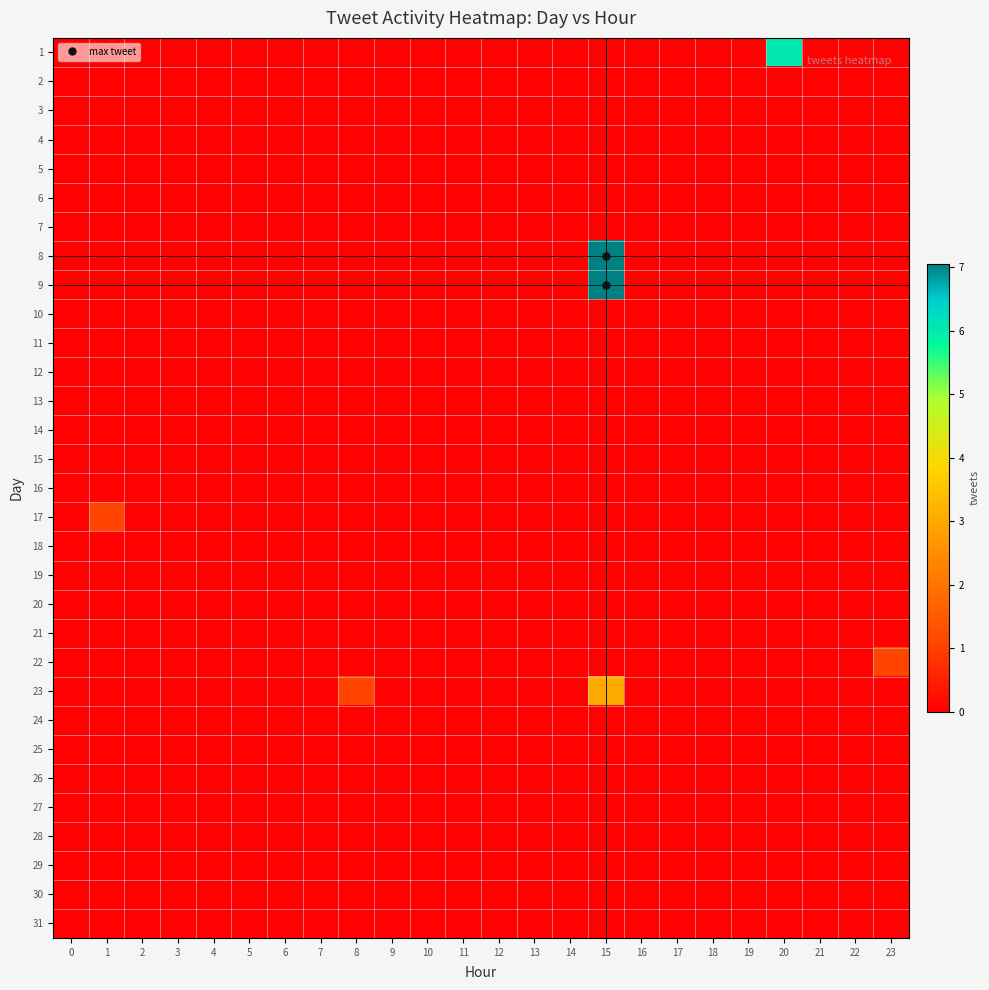

Reading left to right, transcribe all the data shown in this chart.

1: 0=0.1	1=0.1	2=0.1	3=0.1	4=0.1	5=0.1	6=0.1	7=0.1	8=0.1	9=0.1	10=0.1	11=0.1	12=0.1	13=0.1	14=0.1	15=0.1	16=0.1	17=0.1	18=0.1	19=0.1	20=6.0	21=0.1	22=0.1	23=0.1
2: 0=0.1	1=0.1	2=0.1	3=0.1	4=0.1	5=0.1	6=0.1	7=0.1	8=0.1	9=0.1	10=0.1	11=0.1	12=0.1	13=0.1	14=0.1	15=0.1	16=0.1	17=0.1	18=0.1	19=0.1	20=0.1	21=0.1	22=0.1	23=0.1
3: 0=0.1	1=0.1	2=0.1	3=0.1	4=0.1	5=0.1	6=0.1	7=0.1	8=0.1	9=0.1	10=0.1	11=0.1	12=0.1	13=0.1	14=0.1	15=0.1	16=0.1	17=0.1	18=0.1	19=0.1	20=0.1	21=0.1	22=0.1	23=0.1
4: 0=0.1	1=0.1	2=0.1	3=0.1	4=0.1	5=0.1	6=0.1	7=0.1	8=0.1	9=0.1	10=0.1	11=0.1	12=0.1	13=0.1	14=0.1	15=0.1	16=0.1	17=0.1	18=0.1	19=0.1	20=0.1	21=0.1	22=0.1	23=0.1
5: 0=0.1	1=0.1	2=0.1	3=0.1	4=0.1	5=0.1	6=0.1	7=0.1	8=0.1	9=0.1	10=0.1	11=0.1	12=0.1	13=0.1	14=0.1	15=0.1	16=0.1	17=0.1	18=0.1	19=0.1	20=0.1	21=0.1	22=0.1	23=0.1
6: 0=0.1	1=0.1	2=0.1	3=0.1	4=0.1	5=0.1	6=0.1	7=0.1	8=0.1	9=0.1	10=0.1	11=0.1	12=0.1	13=0.1	14=0.1	15=0.1	16=0.1	17=0.1	18=0.1	19=0.1	20=0.1	21=0.1	22=0.1	23=0.1
7: 0=0.1	1=0.1	2=0.1	3=0.1	4=0.1	5=0.1	6=0.1	7=0.1	8=0.1	9=0.1	10=0.1	11=0.1	12=0.1	13=0.1	14=0.1	15=0.1	16=0.1	17=0.1	18=0.1	19=0.1	20=0.1	21=0.1	22=0.1	23=0.1
8: 0=0.1	1=0.1	2=0.1	3=0.1	4=0.1	5=0.1	6=0.1	7=0.1	8=0.1	9=0.1	10=0.1	11=0.1	12=0.1	13=0.1	14=0.1	15=7.0	16=0.1	17=0.1	18=0.1	19=0.1	20=0.1	21=0.1	22=0.1	23=0.1
9: 0=0.1	1=0.1	2=0.1	3=0.1	4=0.1	5=0.1	6=0.1	7=0.1	8=0.1	9=0.1	10=0.1	11=0.1	12=0.1	13=0.1	14=0.1	15=7.0	16=0.1	17=0.1	18=0.1	19=0.1	20=0.1	21=0.1	22=0.1	23=0.1
10: 0=0.1	1=0.1	2=0.1	3=0.1	4=0.1	5=0.1	6=0.1	7=0.1	8=0.1	9=0.1	10=0.1	11=0.1	12=0.1	13=0.1	14=0.1	15=0.1	16=0.1	17=0.1	18=0.1	19=0.1	20=0.1	21=0.1	22=0.1	23=0.1
11: 0=0.1	1=0.1	2=0.1	3=0.1	4=0.1	5=0.1	6=0.1	7=0.1	8=0.1	9=0.1	10=0.1	11=0.1	12=0.1	13=0.1	14=0.1	15=0.1	16=0.1	17=0.1	18=0.1	19=0.1	20=0.1	21=0.1	22=0.1	23=0.1
12: 0=0.1	1=0.1	2=0.1	3=0.1	4=0.1	5=0.1	6=0.1	7=0.1	8=0.1	9=0.1	10=0.1	11=0.1	12=0.1	13=0.1	14=0.1	15=0.1	16=0.1	17=0.1	18=0.1	19=0.1	20=0.1	21=0.1	22=0.1	23=0.1
13: 0=0.1	1=0.1	2=0.1	3=0.1	4=0.1	5=0.1	6=0.1	7=0.1	8=0.1	9=0.1	10=0.1	11=0.1	12=0.1	13=0.1	14=0.1	15=0.1	16=0.1	17=0.1	18=0.1	19=0.1	20=0.1	21=0.1	22=0.1	23=0.1
14: 0=0.1	1=0.1	2=0.1	3=0.1	4=0.1	5=0.1	6=0.1	7=0.1	8=0.1	9=0.1	10=0.1	11=0.1	12=0.1	13=0.1	14=0.1	15=0.1	16=0.1	17=0.1	18=0.1	19=0.1	20=0.1	21=0.1	22=0.1	23=0.1
15: 0=0.1	1=0.1	2=0.1	3=0.1	4=0.1	5=0.1	6=0.1	7=0.1	8=0.1	9=0.1	10=0.1	11=0.1	12=0.1	13=0.1	14=0.1	15=0.1	16=0.1	17=0.1	18=0.1	19=0.1	20=0.1	21=0.1	22=0.1	23=0.1
16: 0=0.1	1=0.1	2=0.1	3=0.1	4=0.1	5=0.1	6=0.1	7=0.1	8=0.1	9=0.1	10=0.1	11=0.1	12=0.1	13=0.1	14=0.1	15=0.1	16=0.1	17=0.1	18=0.1	19=0.1	20=0.1	21=0.1	22=0.1	23=0.1
17: 0=0.1	1=1.1	2=0.1	3=0.1	4=0.1	5=0.1	6=0.1	7=0.1	8=0.1	9=0.1	10=0.1	11=0.1	12=0.1	13=0.1	14=0.1	15=0.1	16=0.1	17=0.1	18=0.1	19=0.1	20=0.1	21=0.1	22=0.1	23=0.1
18: 0=0.1	1=0.1	2=0.1	3=0.1	4=0.1	5=0.1	6=0.1	7=0.1	8=0.1	9=0.1	10=0.1	11=0.1	12=0.1	13=0.1	14=0.1	15=0.1	16=0.1	17=0.1	18=0.1	19=0.1	20=0.1	21=0.1	22=0.1	23=0.1
19: 0=0.1	1=0.1	2=0.1	3=0.1	4=0.1	5=0.1	6=0.1	7=0.1	8=0.1	9=0.1	10=0.1	11=0.1	12=0.1	13=0.1	14=0.1	15=0.1	16=0.1	17=0.1	18=0.1	19=0.1	20=0.1	21=0.1	22=0.1	23=0.1
20: 0=0.1	1=0.1	2=0.1	3=0.1	4=0.1	5=0.1	6=0.1	7=0.1	8=0.1	9=0.1	10=0.1	11=0.1	12=0.1	13=0.1	14=0.1	15=0.1	16=0.1	17=0.1	18=0.1	19=0.1	20=0.1	21=0.1	22=0.1	23=0.1
21: 0=0.1	1=0.1	2=0.1	3=0.1	4=0.1	5=0.1	6=0.1	7=0.1	8=0.1	9=0.1	10=0.1	11=0.1	12=0.1	13=0.1	14=0.1	15=0.1	16=0.1	17=0.1	18=0.1	19=0.1	20=0.1	21=0.1	22=0.1	23=0.1
22: 0=0.1	1=0.1	2=0.1	3=0.1	4=0.1	5=0.1	6=0.1	7=0.1	8=0.1	9=0.1	10=0.1	11=0.1	12=0.1	13=0.1	14=0.1	15=0.1	16=0.1	17=0.1	18=0.1	19=0.1	20=0.1	21=0.1	22=0.1	23=1.1
23: 0=0.1	1=0.1	2=0.1	3=0.1	4=0.1	5=0.1	6=0.1	7=0.1	8=1.1	9=0.1	10=0.1	11=0.1	12=0.1	13=0.1	14=0.1	15=3.0	16=0.1	17=0.1	18=0.1	19=0.1	20=0.1	21=0.1	22=0.1	23=0.1
24: 0=0.1	1=0.1	2=0.1	3=0.1	4=0.1	5=0.1	6=0.1	7=0.1	8=0.1	9=0.1	10=0.1	11=0.1	12=0.1	13=0.1	14=0.1	15=0.1	16=0.1	17=0.1	18=0.1	19=0.1	20=0.1	21=0.1	22=0.1	23=0.1
25: 0=0.1	1=0.1	2=0.1	3=0.1	4=0.1	5=0.1	6=0.1	7=0.1	8=0.1	9=0.1	10=0.1	11=0.1	12=0.1	13=0.1	14=0.1	15=0.1	16=0.1	17=0.1	18=0.1	19=0.1	20=0.1	21=0.1	22=0.1	23=0.1
26: 0=0.1	1=0.1	2=0.1	3=0.1	4=0.1	5=0.1	6=0.1	7=0.1	8=0.1	9=0.1	10=0.1	11=0.1	12=0.1	13=0.1	14=0.1	15=0.1	16=0.1	17=0.1	18=0.1	19=0.1	20=0.1	21=0.1	22=0.1	23=0.1
27: 0=0.1	1=0.1	2=0.1	3=0.1	4=0.1	5=0.1	6=0.1	7=0.1	8=0.1	9=0.1	10=0.1	11=0.1	12=0.1	13=0.1	14=0.1	15=0.1	16=0.1	17=0.1	18=0.1	19=0.1	20=0.1	21=0.1	22=0.1	23=0.1
28: 0=0.1	1=0.1	2=0.1	3=0.1	4=0.1	5=0.1	6=0.1	7=0.1	8=0.1	9=0.1	10=0.1	11=0.1	12=0.1	13=0.1	14=0.1	15=0.1	16=0.1	17=0.1	18=0.1	19=0.1	20=0.1	21=0.1	22=0.1	23=0.1
29: 0=0.1	1=0.1	2=0.1	3=0.1	4=0.1	5=0.1	6=0.1	7=0.1	8=0.1	9=0.1	10=0.1	11=0.1	12=0.1	13=0.1	14=0.1	15=0.1	16=0.1	17=0.1	18=0.1	19=0.1	20=0.1	21=0.1	22=0.1	23=0.1
30: 0=0.1	1=0.1	2=0.1	3=0.1	4=0.1	5=0.1	6=0.1	7=0.1	8=0.1	9=0.1	10=0.1	11=0.1	12=0.1	13=0.1	14=0.1	15=0.1	16=0.1	17=0.1	18=0.1	19=0.1	20=0.1	21=0.1	22=0.1	23=0.1
31: 0=0.1	1=0.1	2=0.1	3=0.1	4=0.1	5=0.1	6=0.1	7=0.1	8=0.1	9=0.1	10=0.1	11=0.1	12=0.1	13=0.1	14=0.1	15=0.1	16=0.1	17=0.1	18=0.1	19=0.1	20=0.1	21=0.1	22=0.1	23=0.1